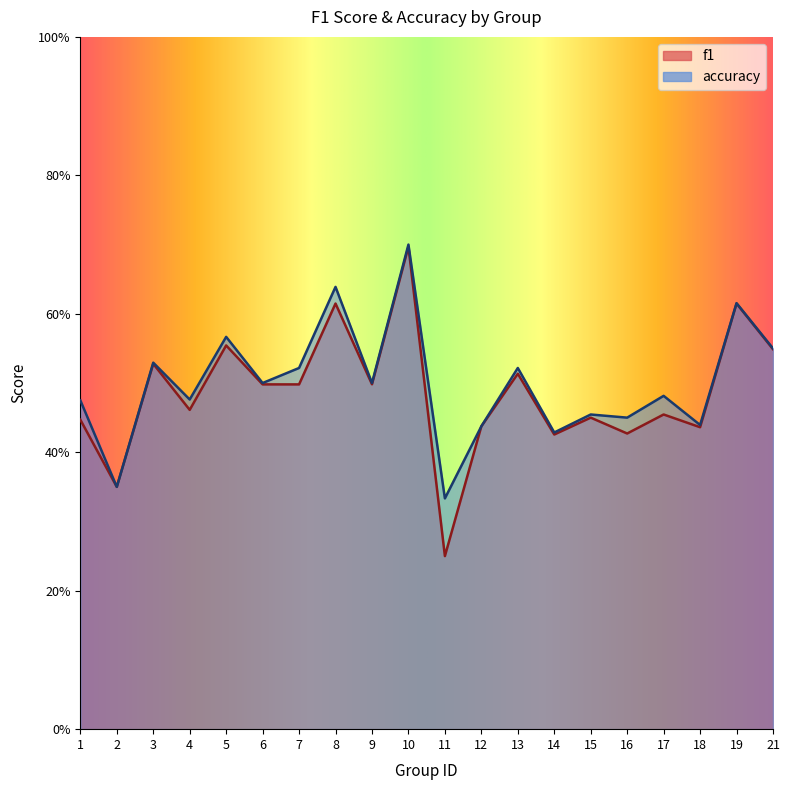

Is it true that f1 equals 0.5 at 15?

True